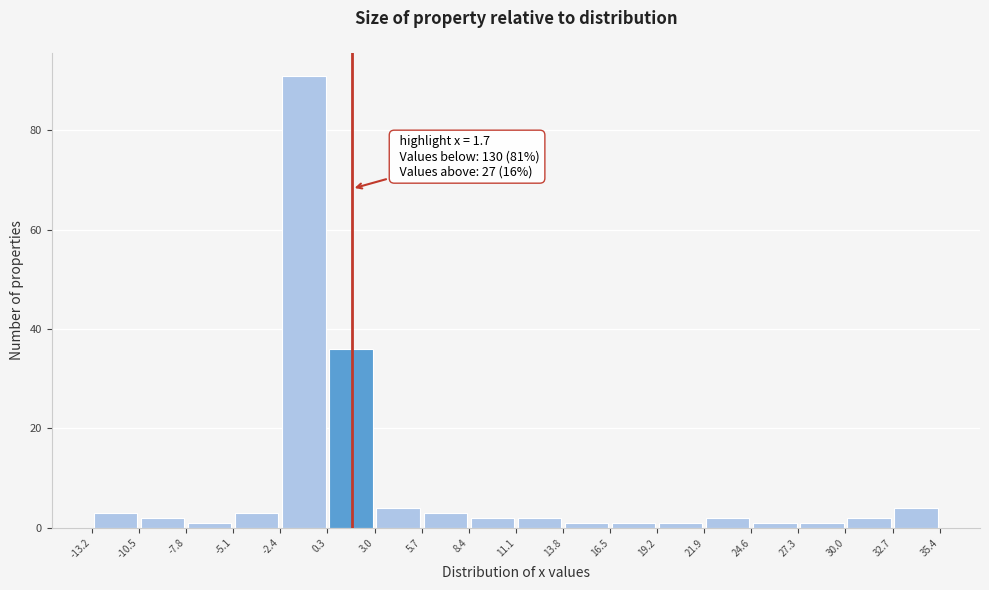

Which range on the x-axis has the tallest bar?

-2.4 to 0.3